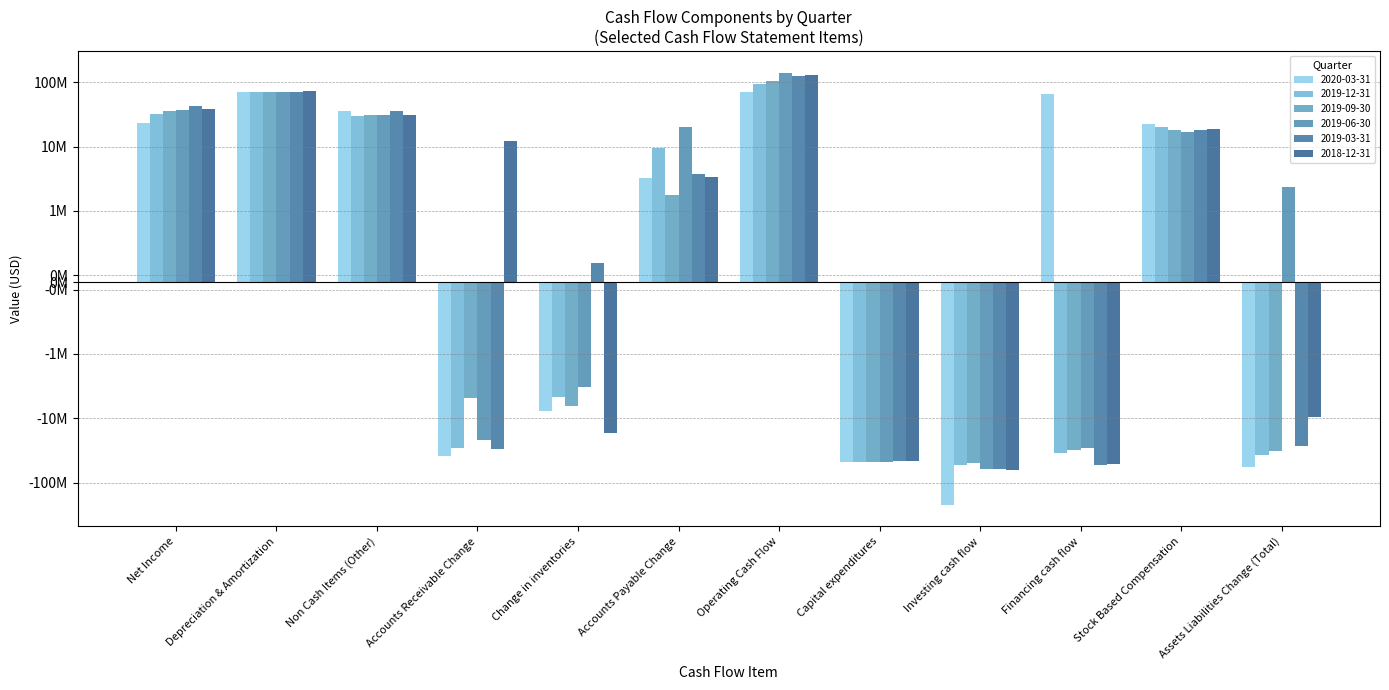

Reading right to left, transcribe all the data shown in this chart.

2020-03-31: Assets Liabilities Change (Total)=-58077000	Stock Based Compensation=22347000	Financing cash flow=65350000	Investing cash flow=-221176000	Capital expenditures=-47464000	Operating Cash Flow=71335000	Accounts Payable Change=3242000	Change in inventories=-7701000	Accounts Receivable Change=-39098000	Non Cash Items (Other)=35546000	Depreciation & Amortization=70931000	Net Income=22935000
2019-12-31: Assets Liabilities Change (Total)=-37029000	Stock Based Compensation=20211000	Financing cash flow=-34988000	Investing cash flow=-52602000	Capital expenditures=-47048000	Operating Cash Flow=95456000	Accounts Payable Change=9461000	Change in inventories=-4700000	Accounts Receivable Change=-29113000	Non Cash Items (Other)=30287000	Depreciation & Amortization=69555000	Net Income=32643000
2019-09-30: Assets Liabilities Change (Total)=-32483000	Stock Based Compensation=18174000	Financing cash flow=-31525000	Investing cash flow=-49964000	Capital expenditures=-47247000	Operating Cash Flow=103884000	Accounts Payable Change=1780000	Change in inventories=-6489000	Accounts Receivable Change=-4818000	Non Cash Items (Other)=30571000	Depreciation & Amortization=70035000	Net Income=35761000
2019-06-30: Assets Liabilities Change (Total)=2318000	Stock Based Compensation=16676000	Financing cash flow=-28989000	Investing cash flow=-61109000	Capital expenditures=-48017000	Operating Cash Flow=141606000	Accounts Payable Change=20174000	Change in inventories=-3321000	Accounts Receivable Change=-21637000	Non Cash Items (Other)=30679000	Depreciation & Amortization=71400000	Net Income=37209000
2019-03-31: Assets Liabilities Change (Total)=-26696000	Stock Based Compensation=18078000	Financing cash flow=-53407000	Investing cash flow=-61987000	Capital expenditures=-46335000	Operating Cash Flow=123512000	Accounts Payable Change=3745000	Change in inventories=267000	Accounts Receivable Change=-30519000	Non Cash Items (Other)=36062000	Depreciation & Amortization=70907000	Net Income=43239000
2018-12-31: Assets Liabilities Change (Total)=-9590000	Stock Based Compensation=18685000	Financing cash flow=-52010000	Investing cash flow=-63466000	Capital expenditures=-46710000	Operating Cash Flow=131249000	Accounts Payable Change=3342000	Change in inventories=-16797000	Accounts Receivable Change=12015000	Non Cash Items (Other)=30724000	Depreciation & Amortization=72295000	Net Income=37820000